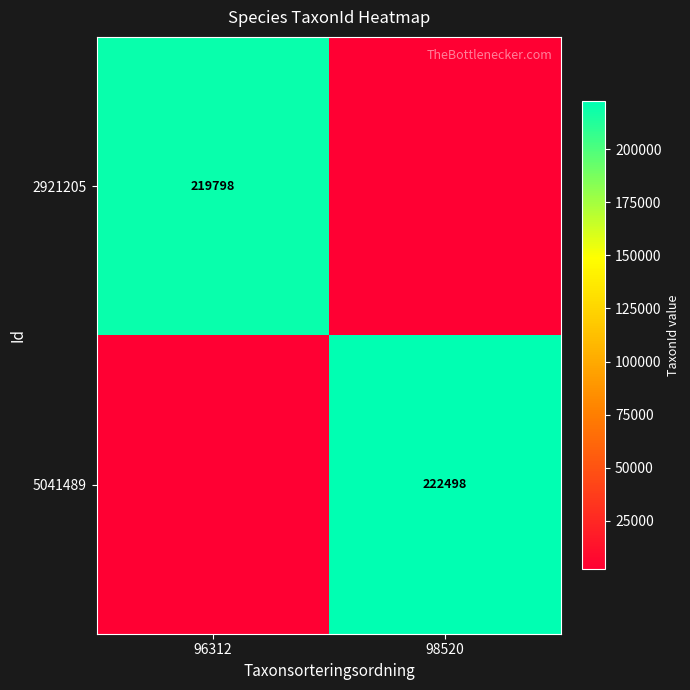

Rank the categories by 2921205 value from lowest to highest.

98520, 96312